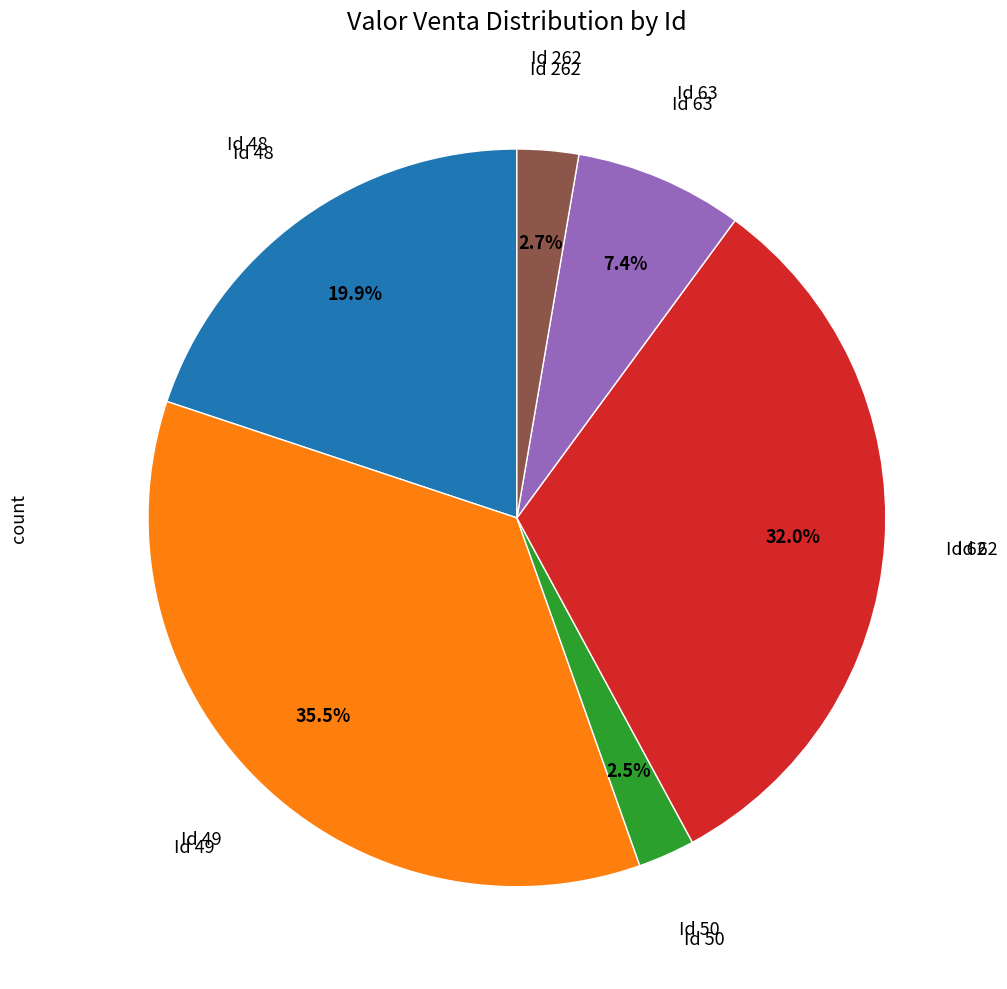

How many segments does this pie chart have?

6